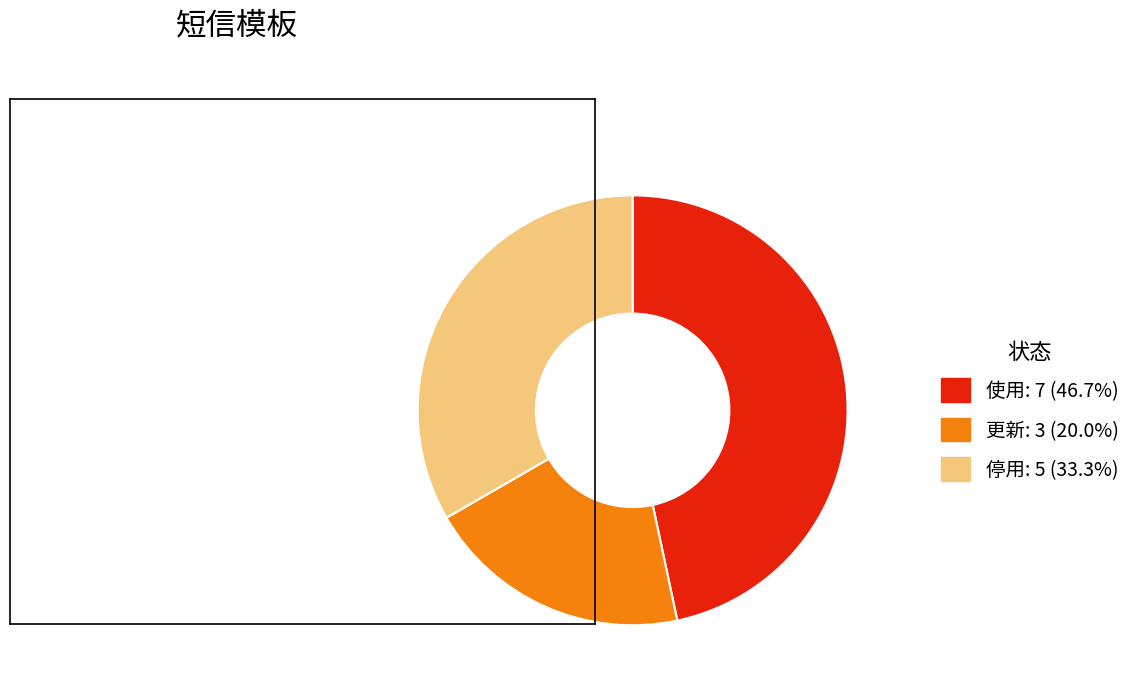

Is the sum of 使用 and 停用 greater than half?

Yes